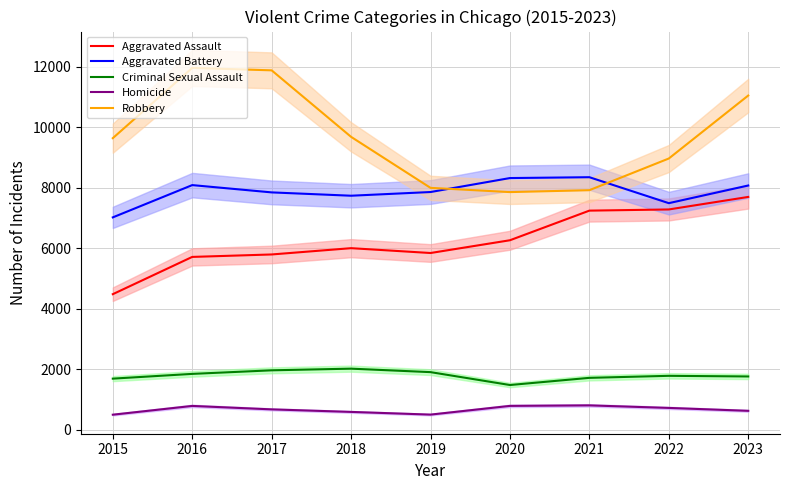

What is the total value across all series at 2019?

24095